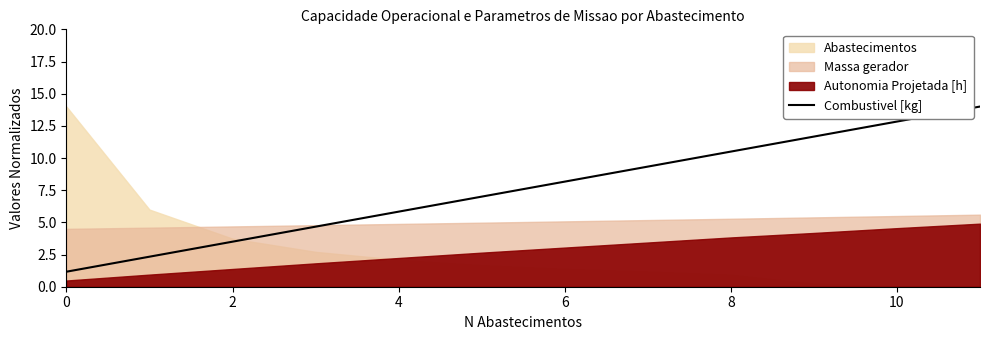

Is it true that the value at 0 is 1.2?

True